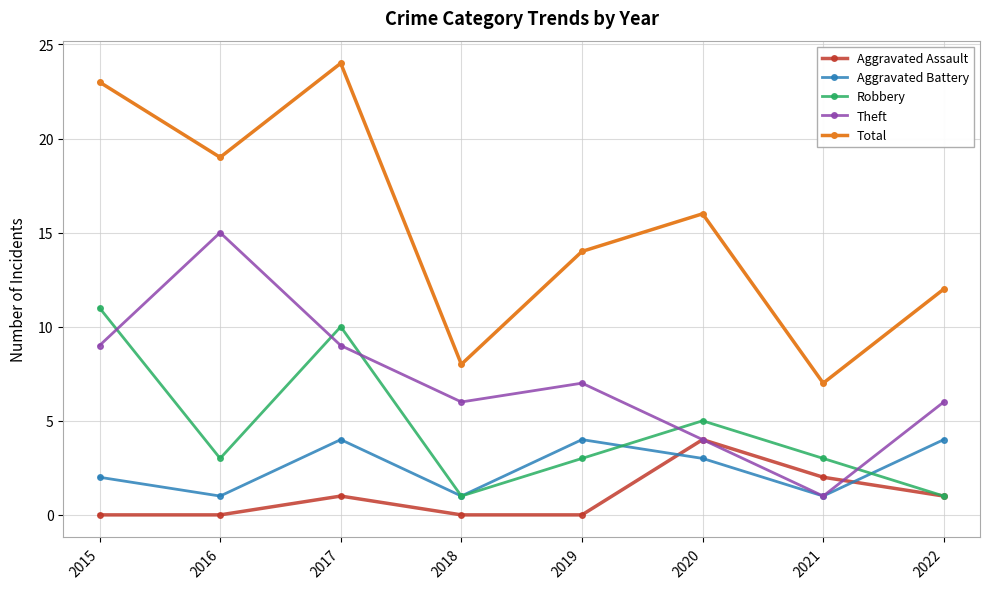

At which label does Theft first exceed 7?

2015